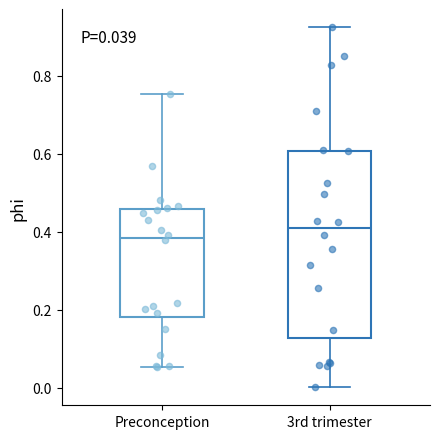

Which box has the highest median line?

3rd trimester